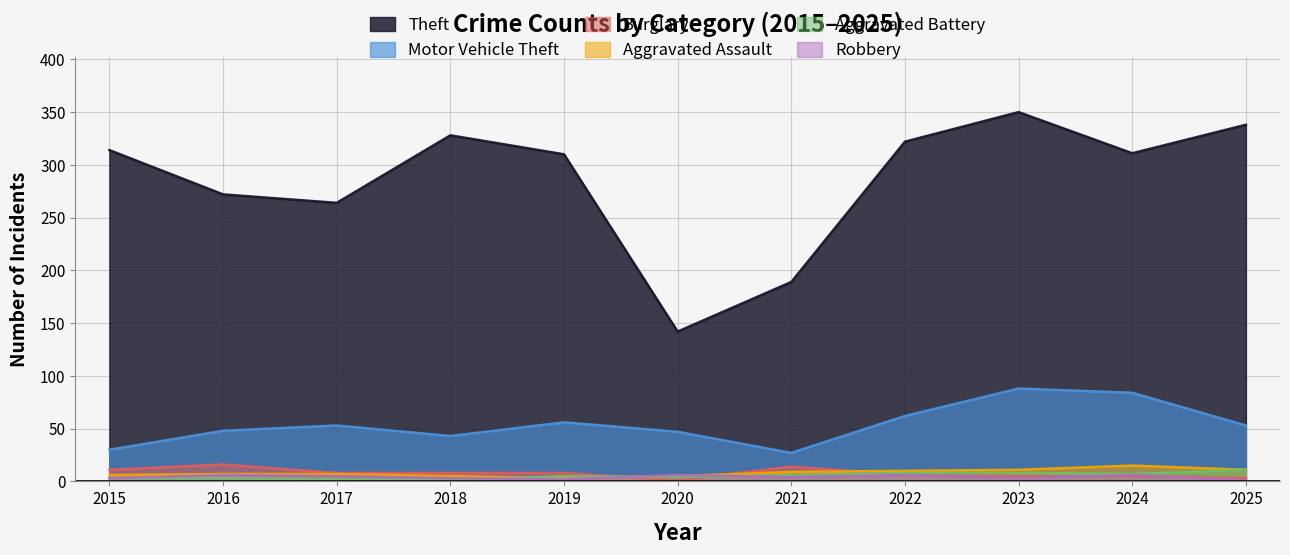

What is the highest value of the Theft series?

350